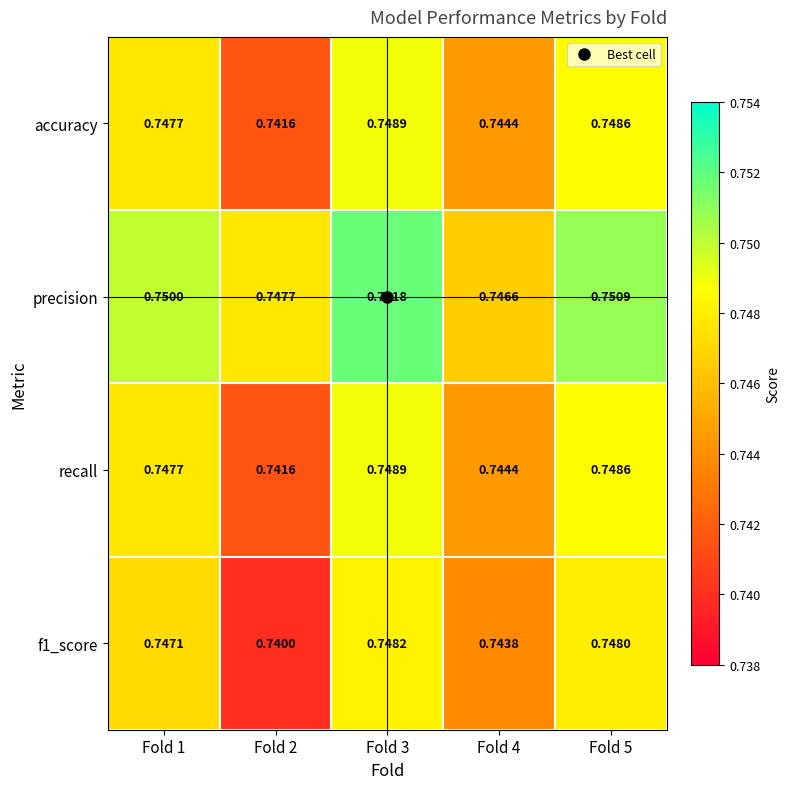

Which series has the largest total across all categories?

precision